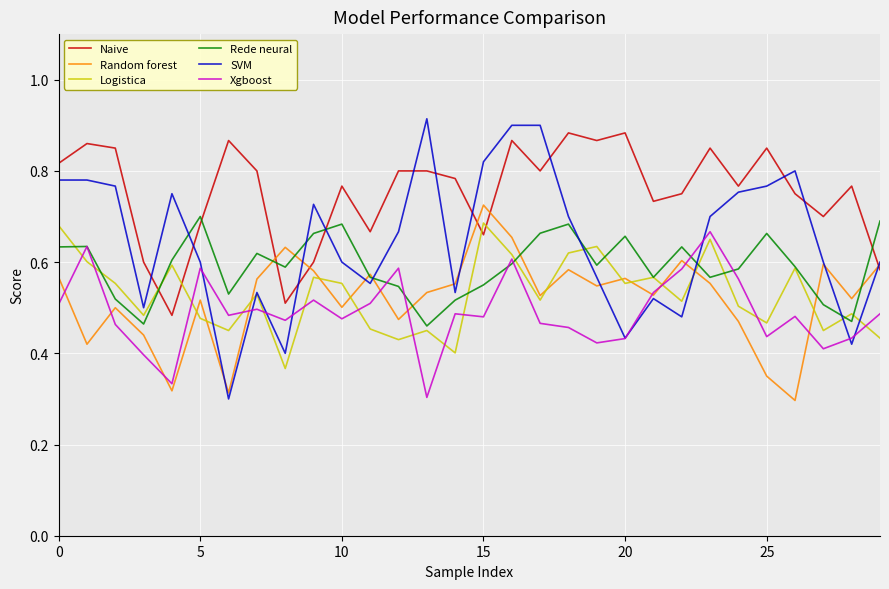

Which series has the widest spread of values?

SVM